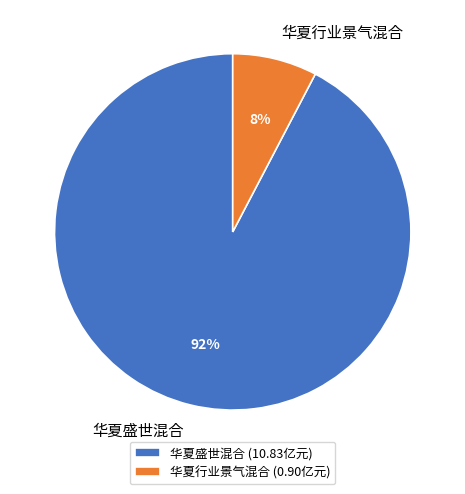

Is it true that 华夏盛世混合 is 78% of the pie?

False